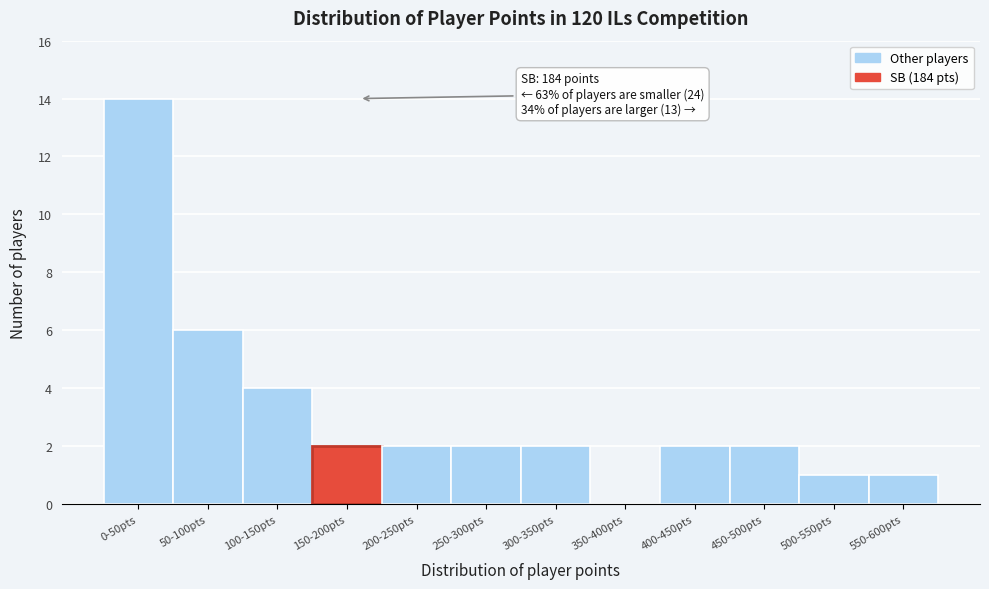

Reading left to right, transcribe all the data shown in this chart.

0-50pts=14	50-100pts=6	100-150pts=4	150-200pts=2	200-250pts=2	250-300pts=2	300-350pts=2	350-400pts=0	400-450pts=2	450-500pts=2	500-550pts=1	550-600pts=1